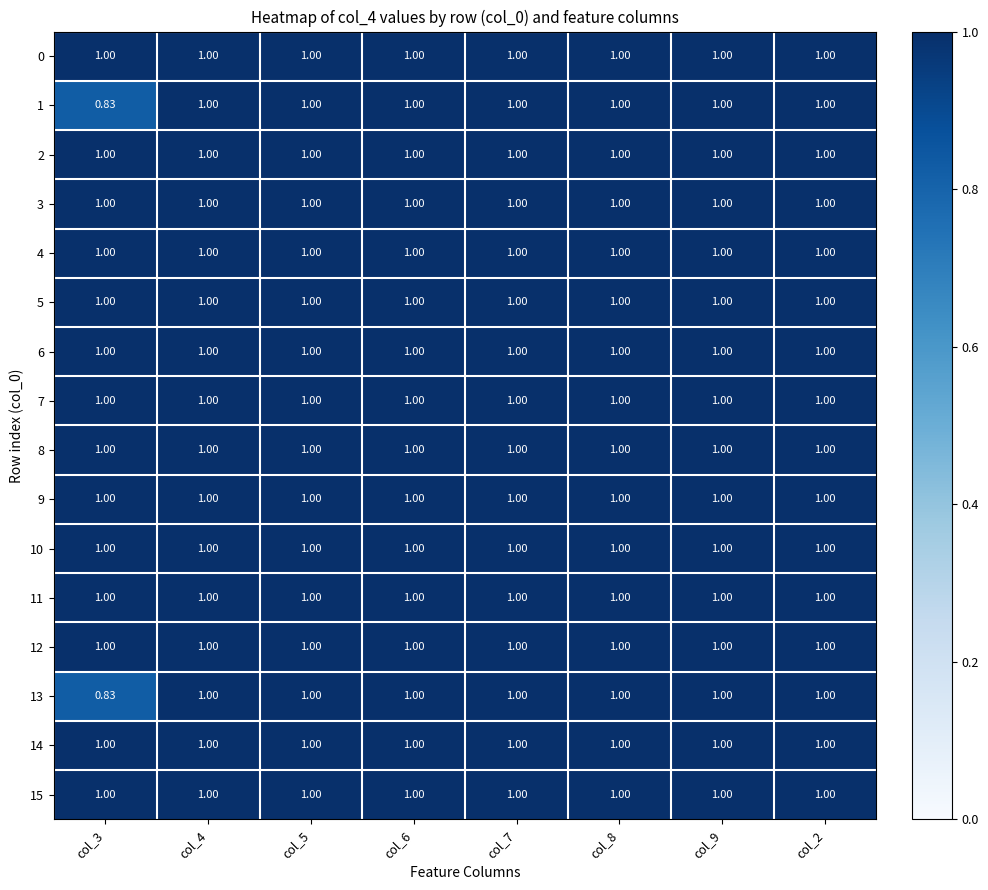

How many distinct data groups are displayed?

16